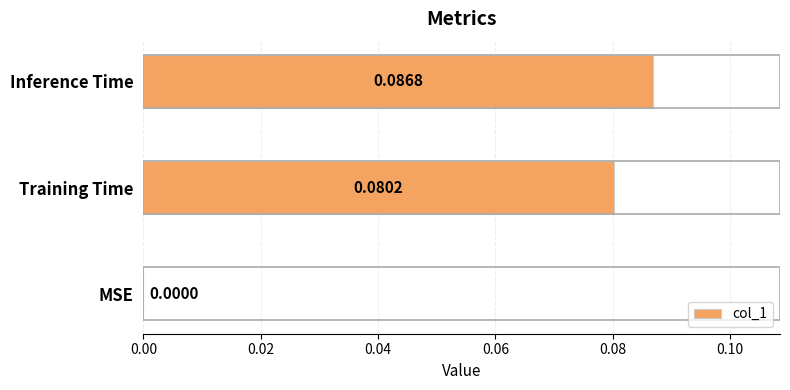

Between MSE and Training Time, which is larger?

Training Time